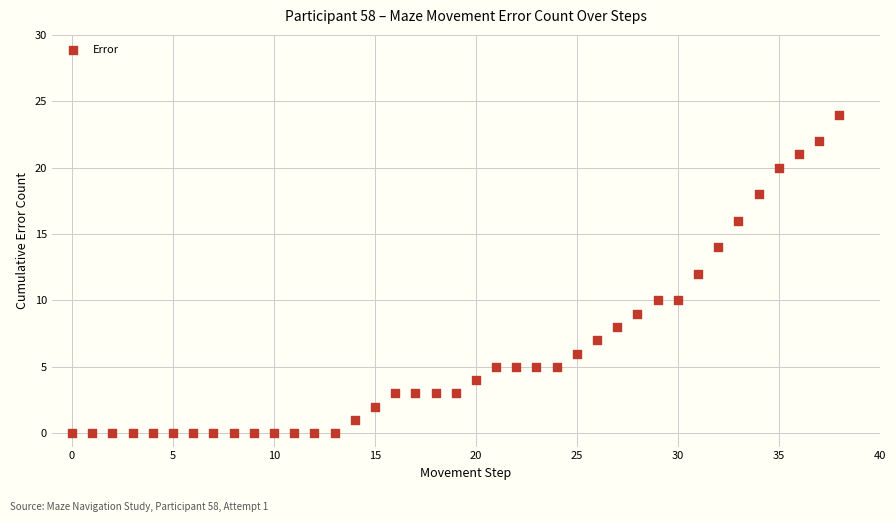

What is the range of Y values (max minus min)?

24